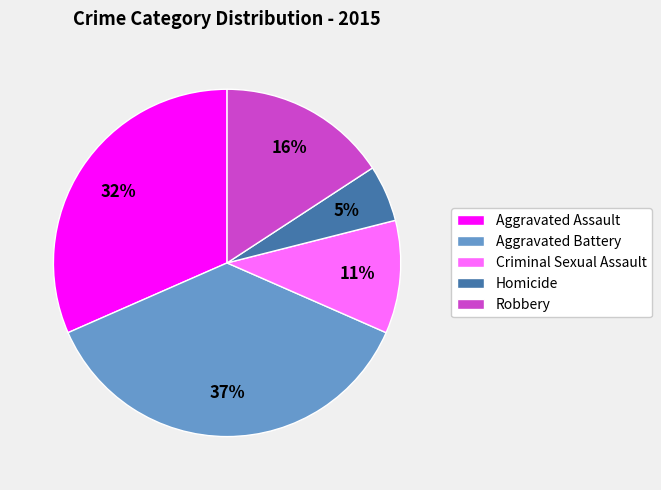

Is it true that Aggravated Assault is 23% of the pie?

False